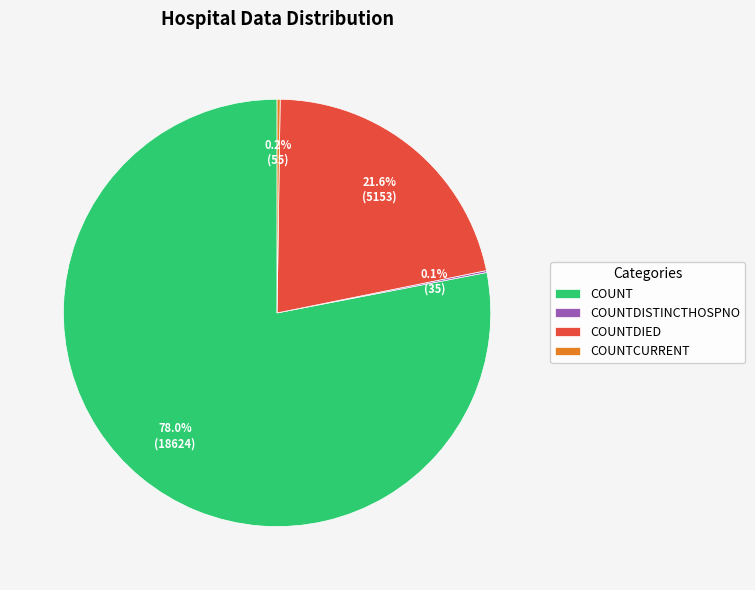

Between COUNTDIED and COUNT, which is larger?

COUNT